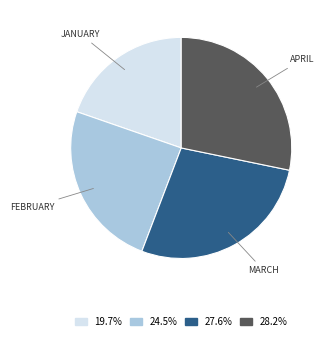

How many segments does this pie chart have?

4